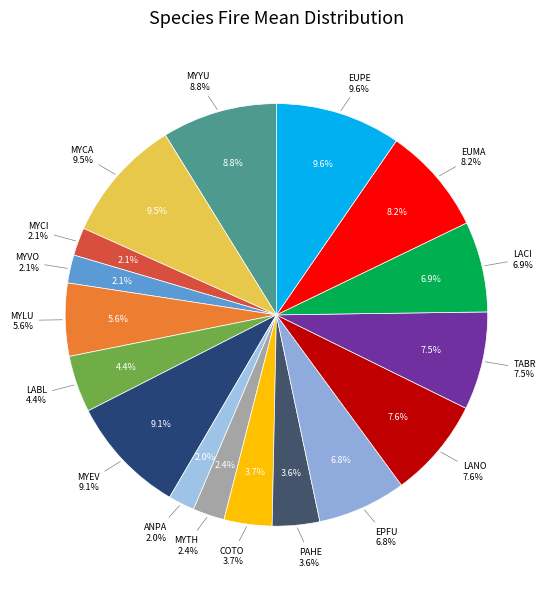

Does EUMA represent more than half of the total?

No